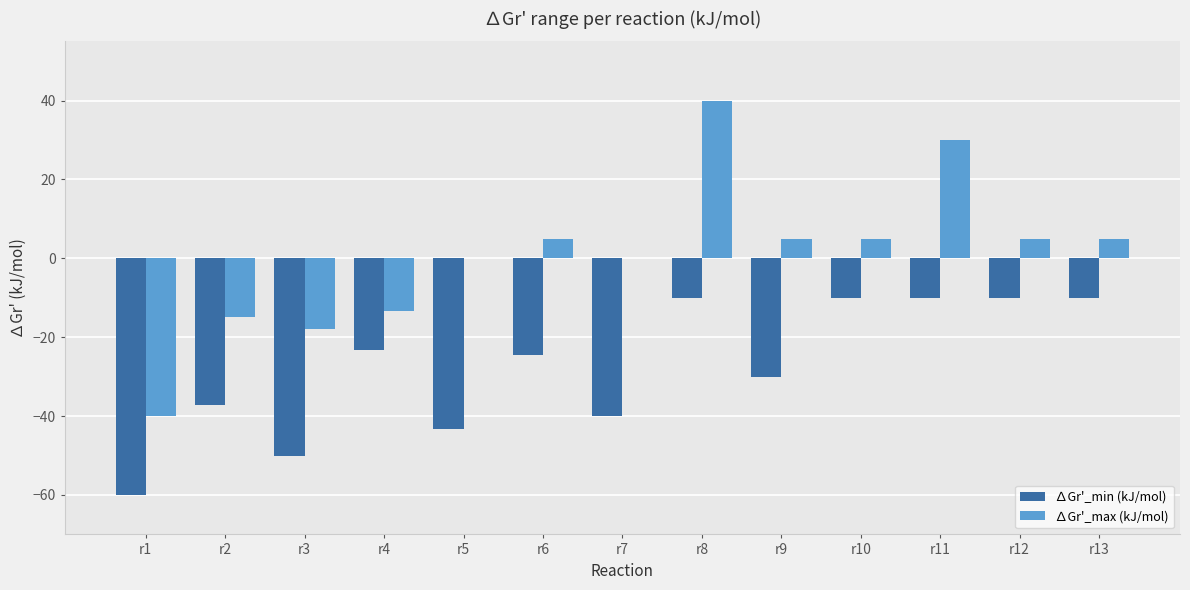

How many groups of bars are there?

13